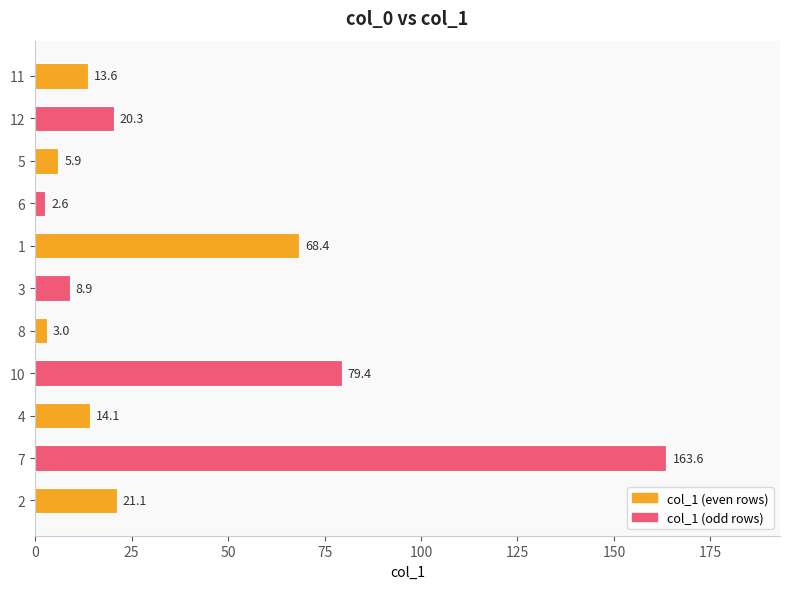

What is the difference between the maximum and second lowest values?

160.6